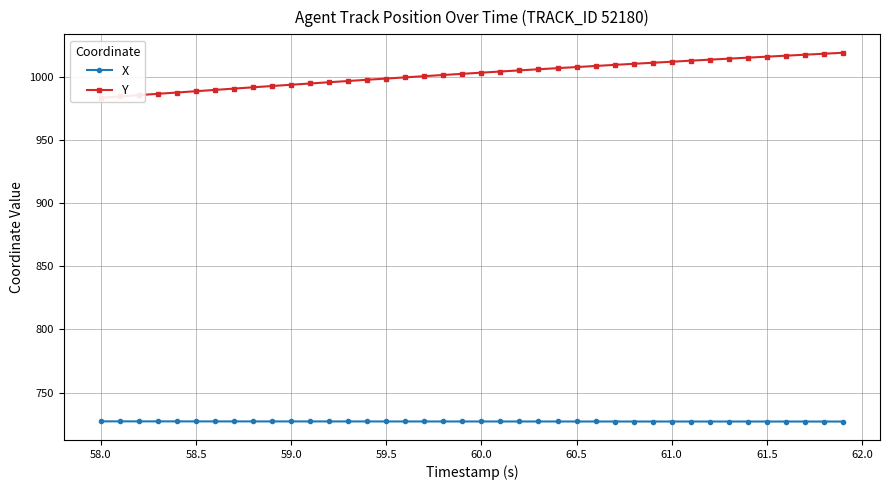

How many X values are between 727 and 728?

40